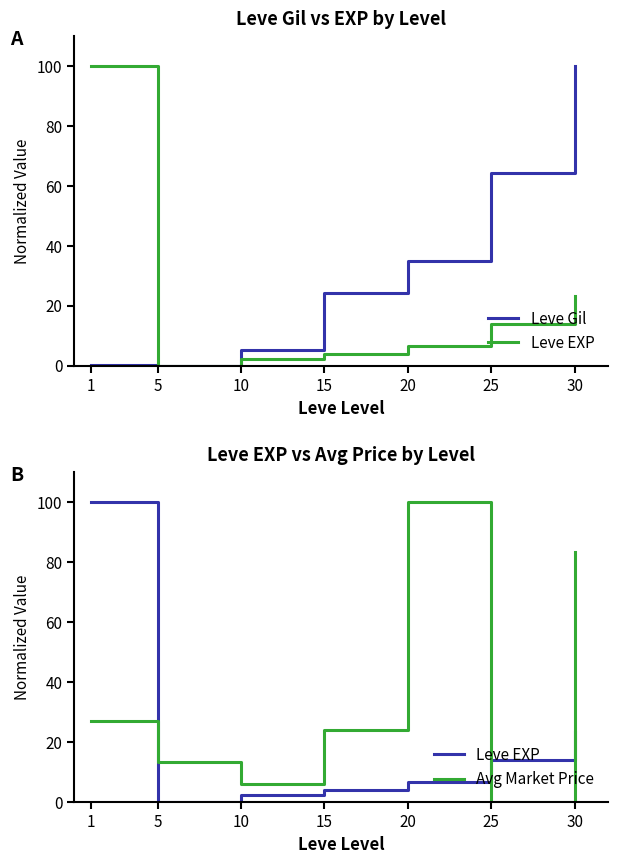

At which category is the sum across all series the highest?

30